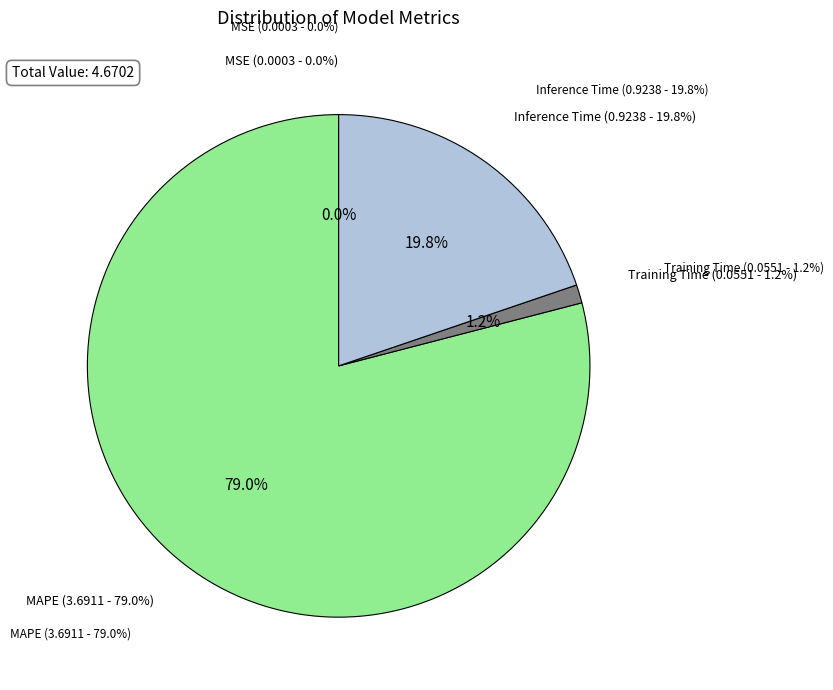

True or false: MSE accounts for 0% of the total.

True